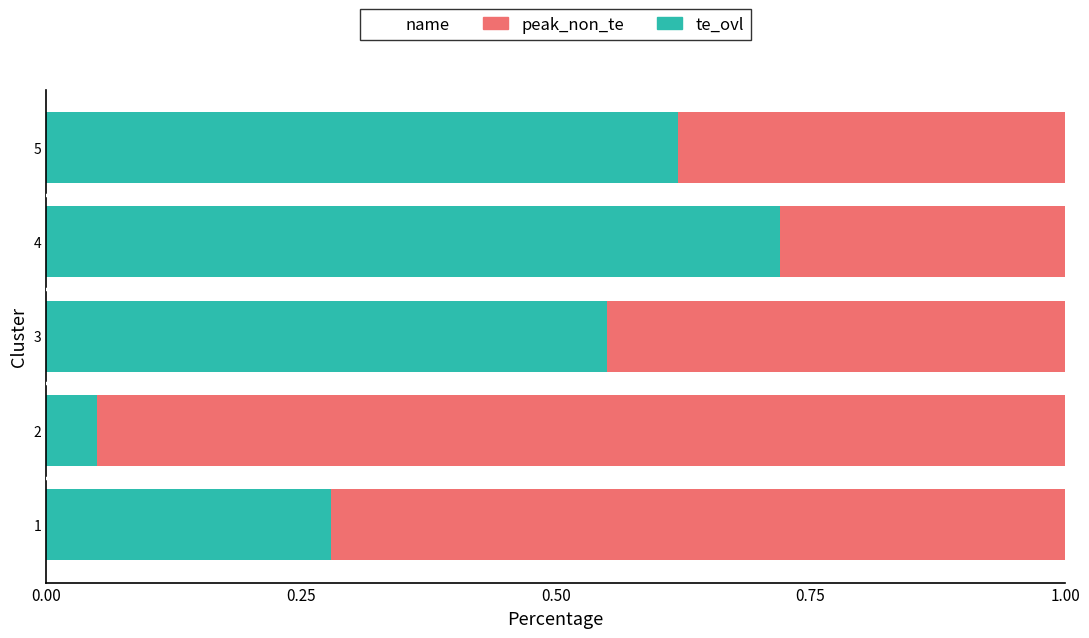

What is the sum of the te_ovl values at 4 and 1?

1.0